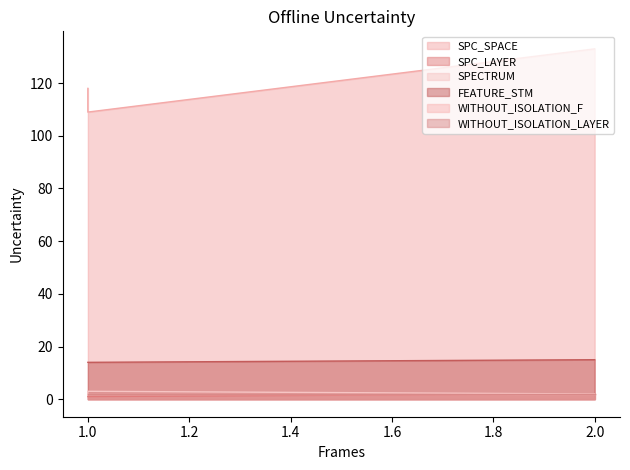

Count the SPC_SPACE values in the range 109 to 133.

3